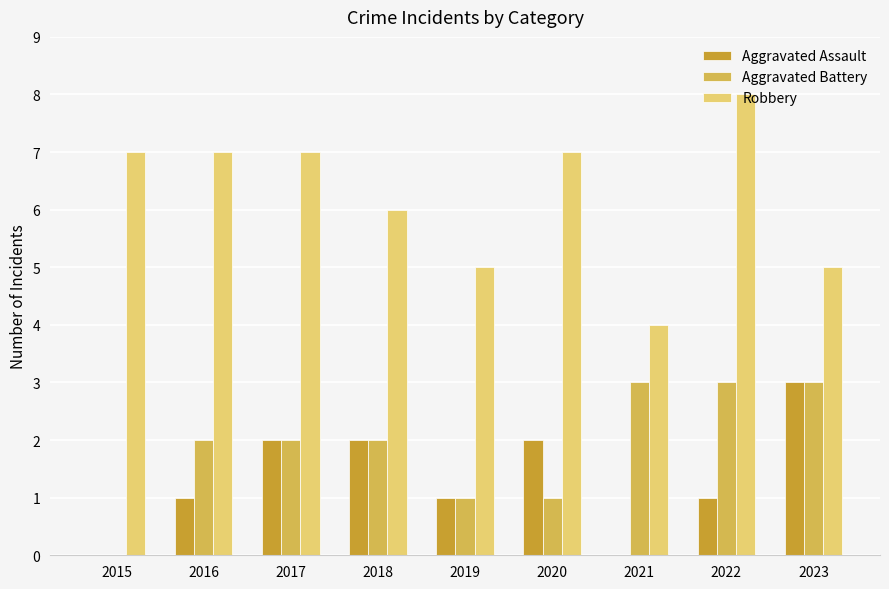

What are all the series names shown in the legend?

Aggravated Assault, Aggravated Battery, Robbery